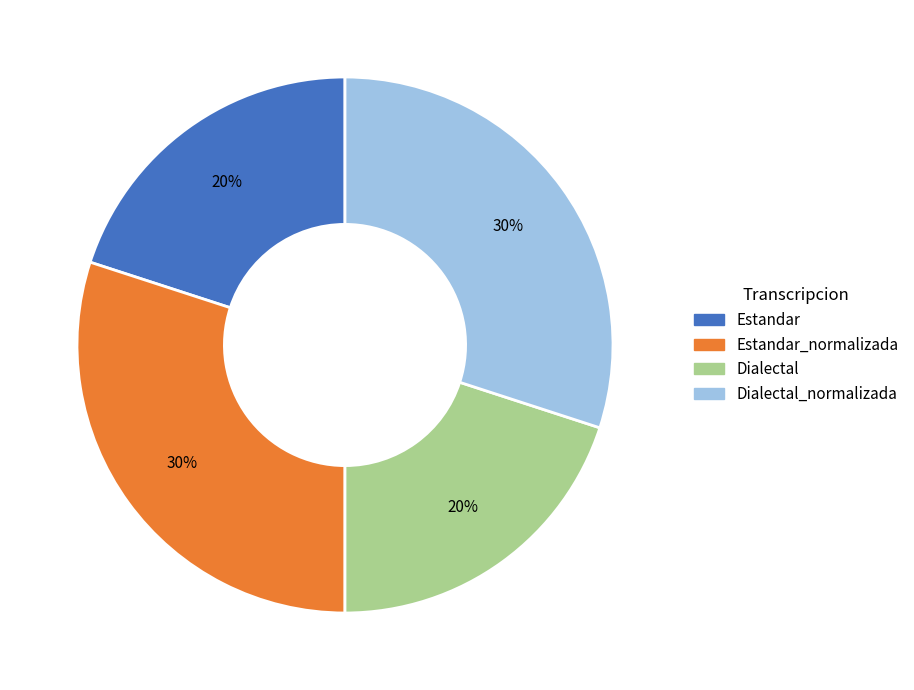

Is there a majority slice in this chart?

No